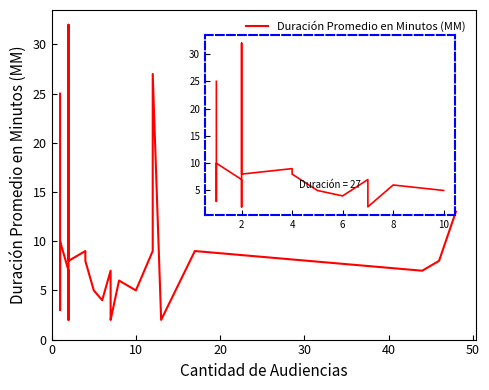

Reading right to left, list all the values displayed in this chart.

5	6	2	3	7	4	5	8	9	8	32	3	2	7	10	3	5	5	25